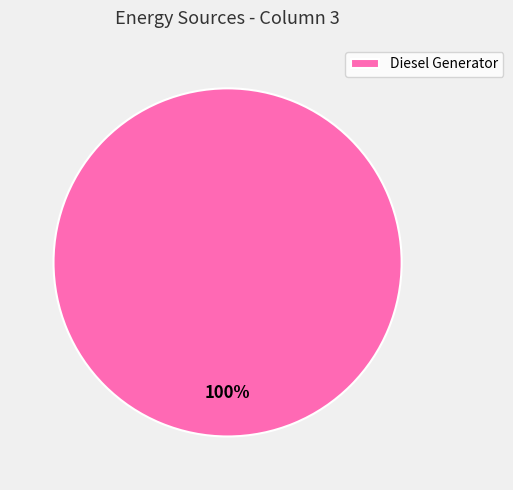

True or false: Diesel Generator accounts for 100% of the total.

True